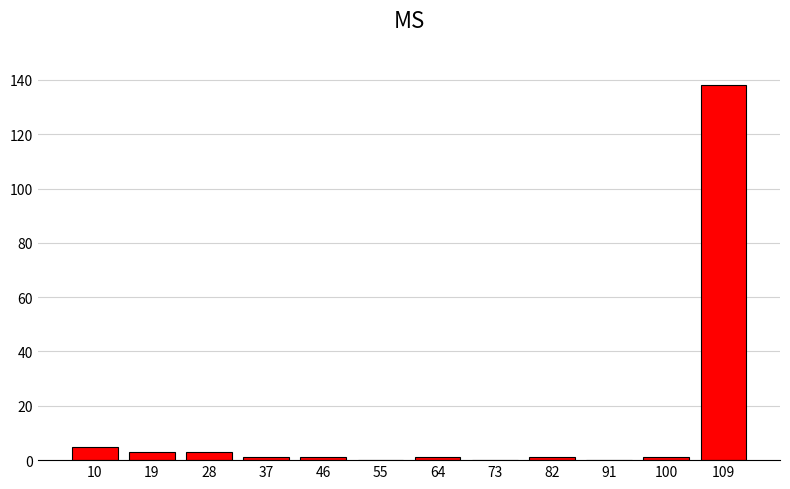

Reading left to right, transcribe all the data shown in this chart.

10=5	19=3	28=3	37=1	46=1	55=0	64=1	73=0	82=1	91=0	100=1	109=138